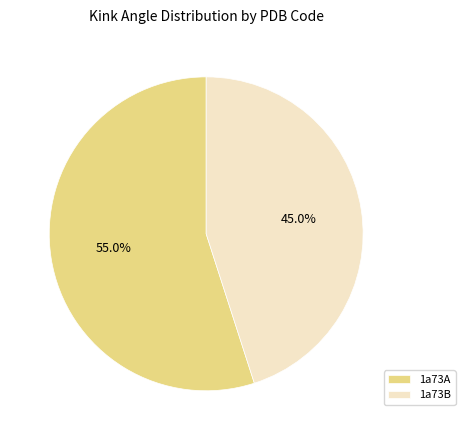

Is it true that 1a73B is 39% of the pie?

False